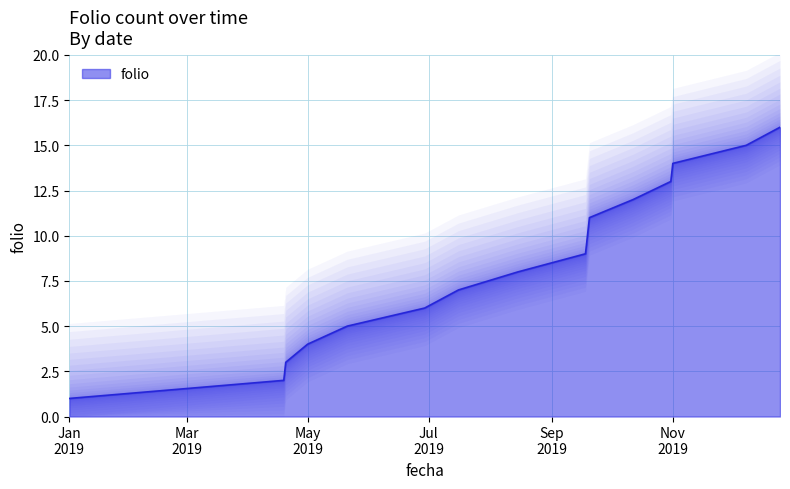

What is the ratio of the value at 31-10-2019 to the value at 19-04-2019?

6.5